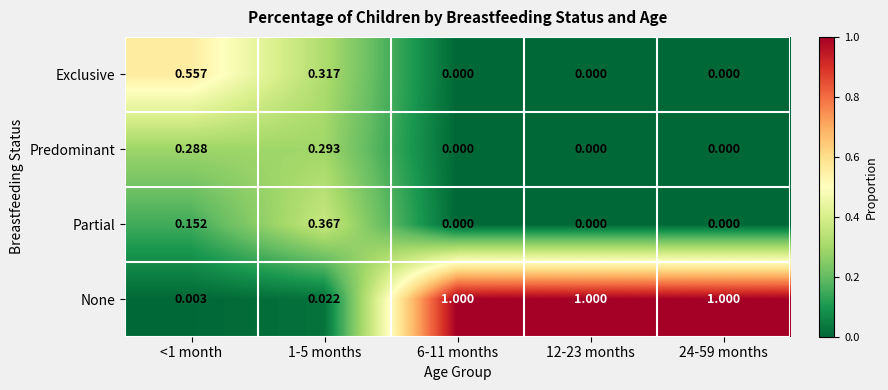

Rank the series at <1 month from highest to lowest value.

Exclusive, Predominant, Partial, None